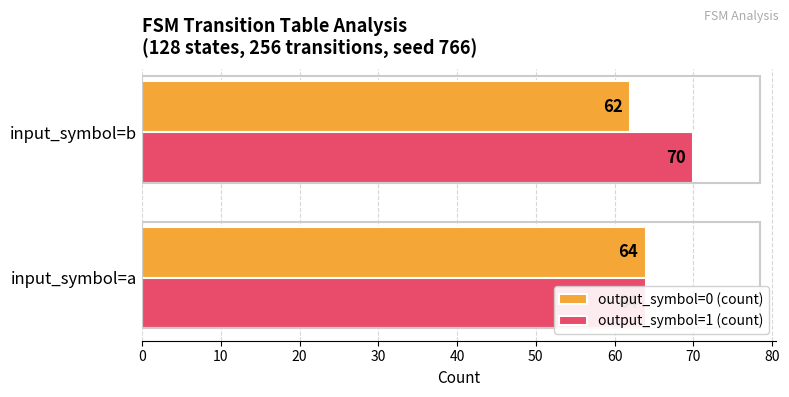

What is the total value across all series at input_symbol=b?

132